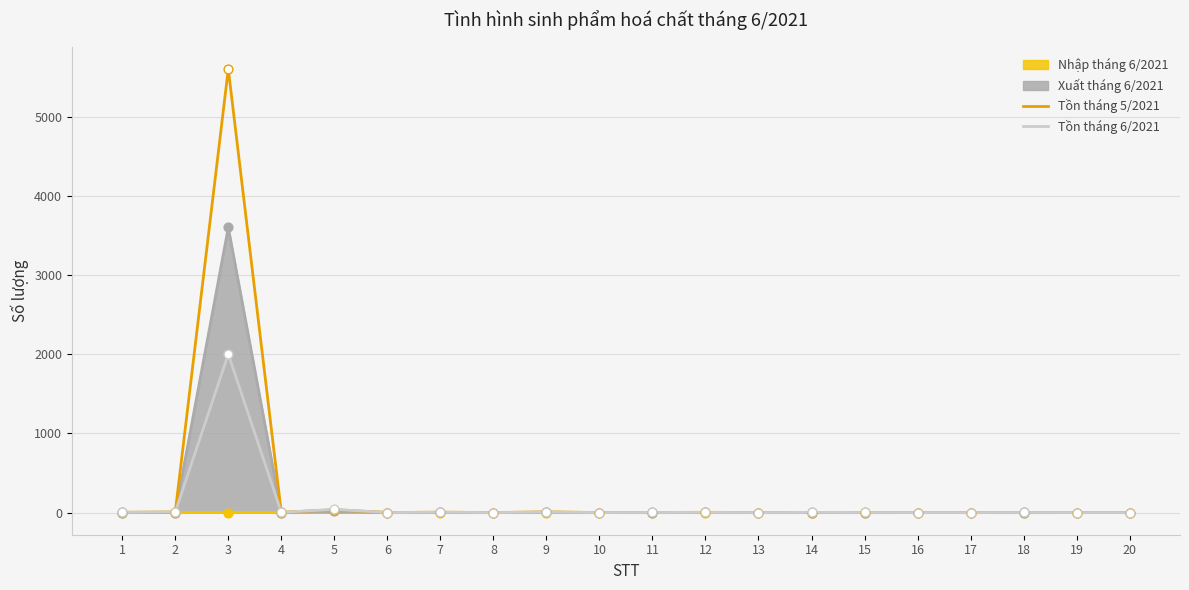

Which series has the widest spread of Y values?

Tồn tháng 5/2021